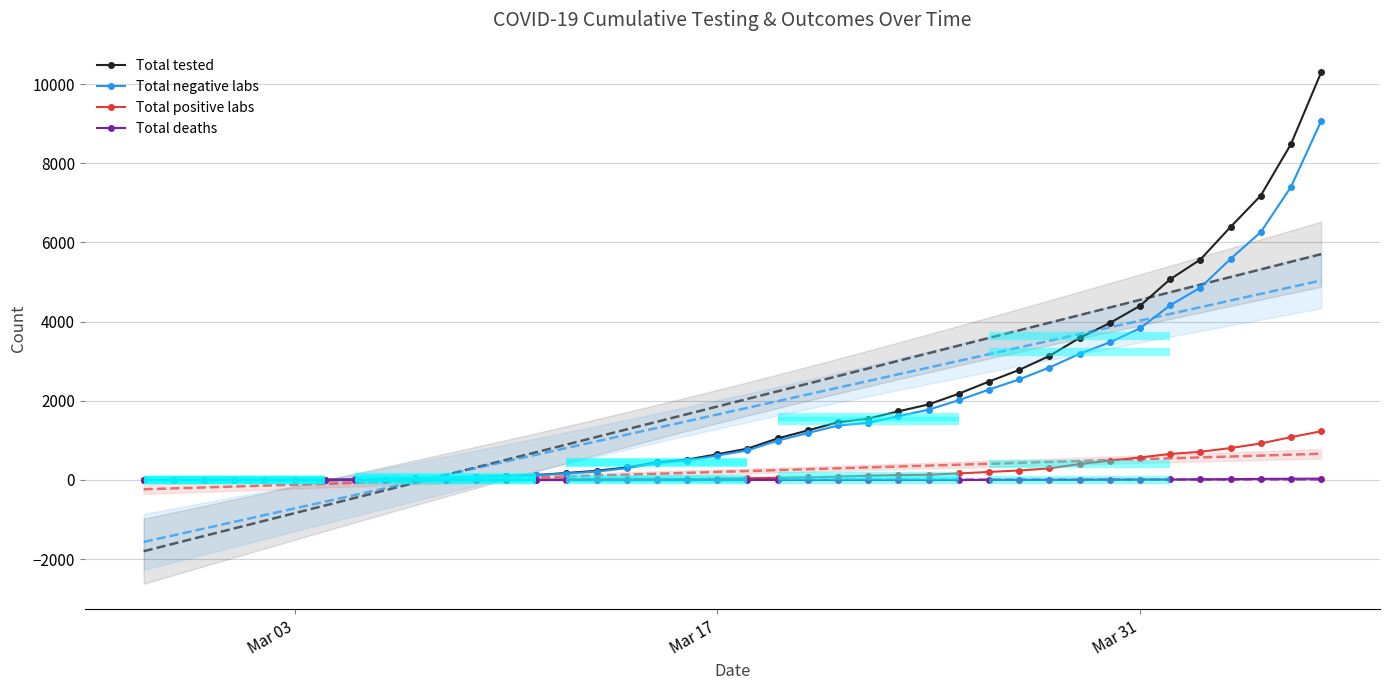

At which category does the chart reach its minimum across all series?

Mar 03